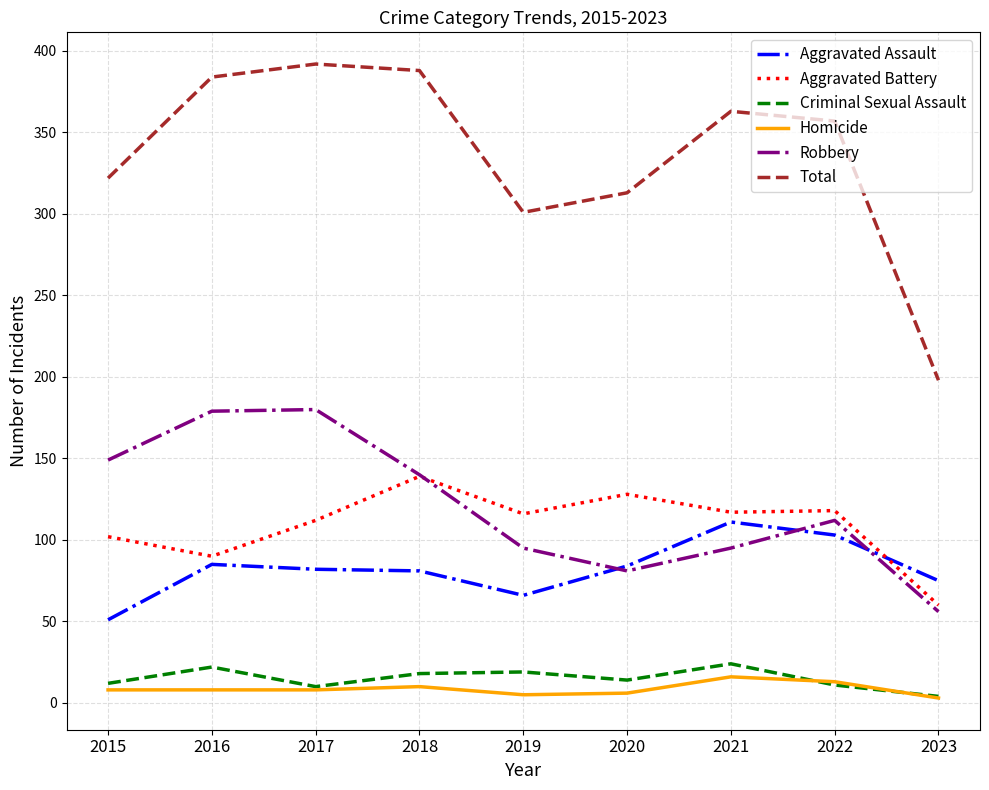

Is the value of Homicide at 2019 greater than the value of Aggravated Assault at 2018?

No